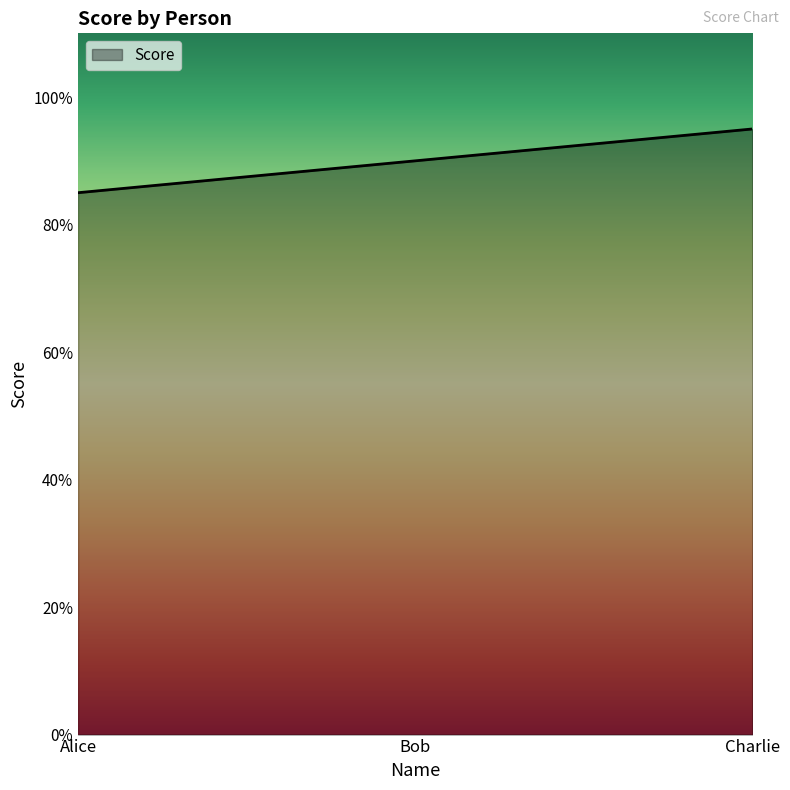

What is the average value?

90